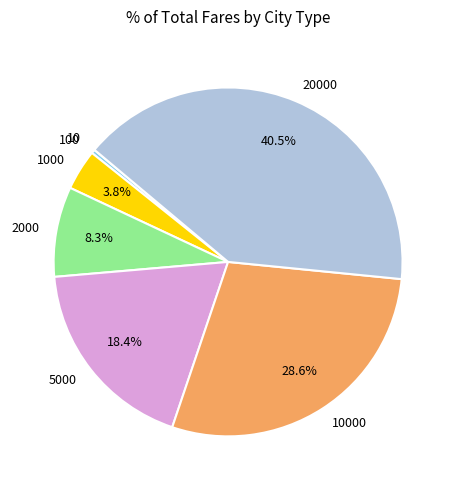

How much of the chart is everything except 2000?

91.7%